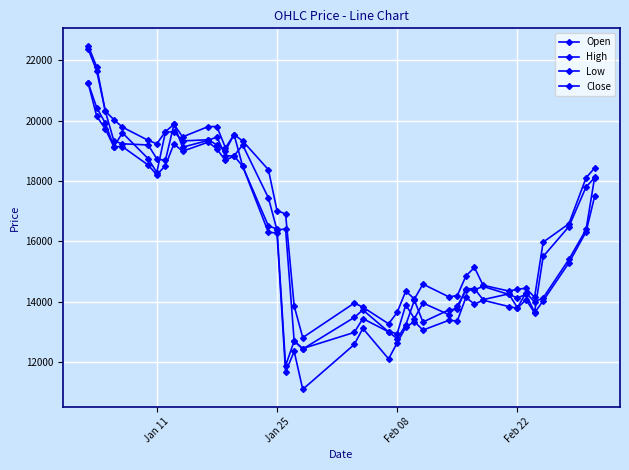

Is this an area chart (filled region under the line)?

No